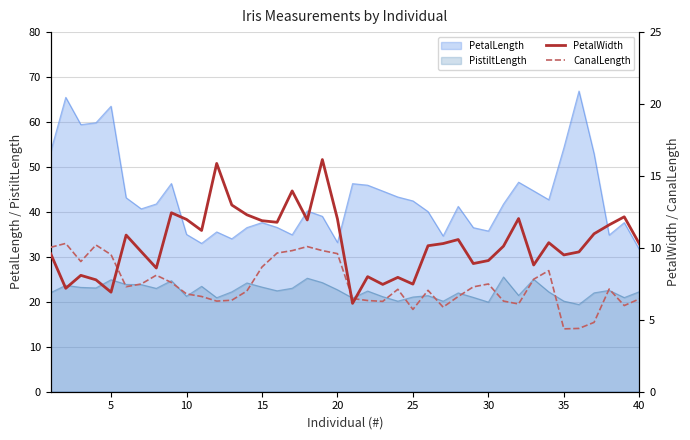

The PistiltLength series shows 19.9 at 30. True or false?

True